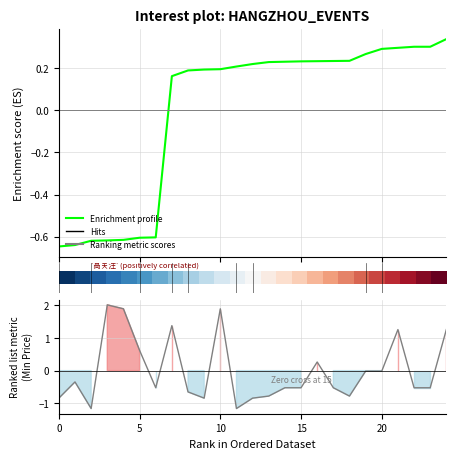

True or false: Ranking metric scores has more than 0 interior local peaks.

True